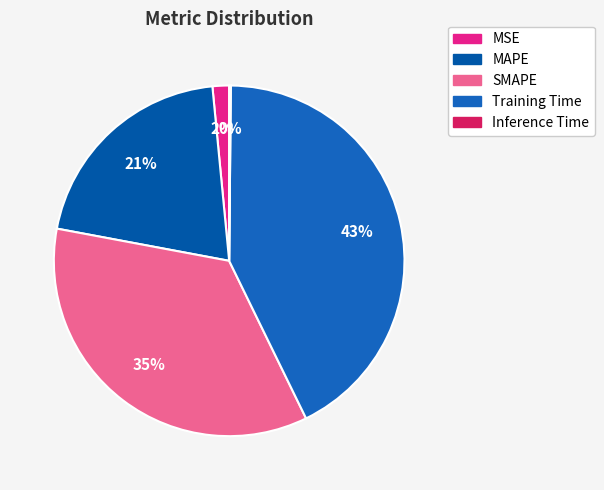

To the nearest percent, what is the difference between the largest and smallest slice percentages?

42%